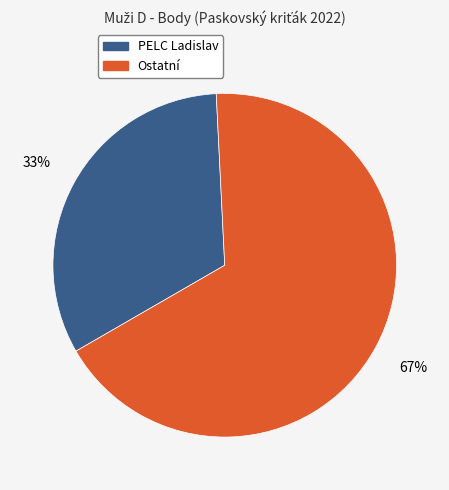

To the nearest percent, what is the average slice percentage?

50%